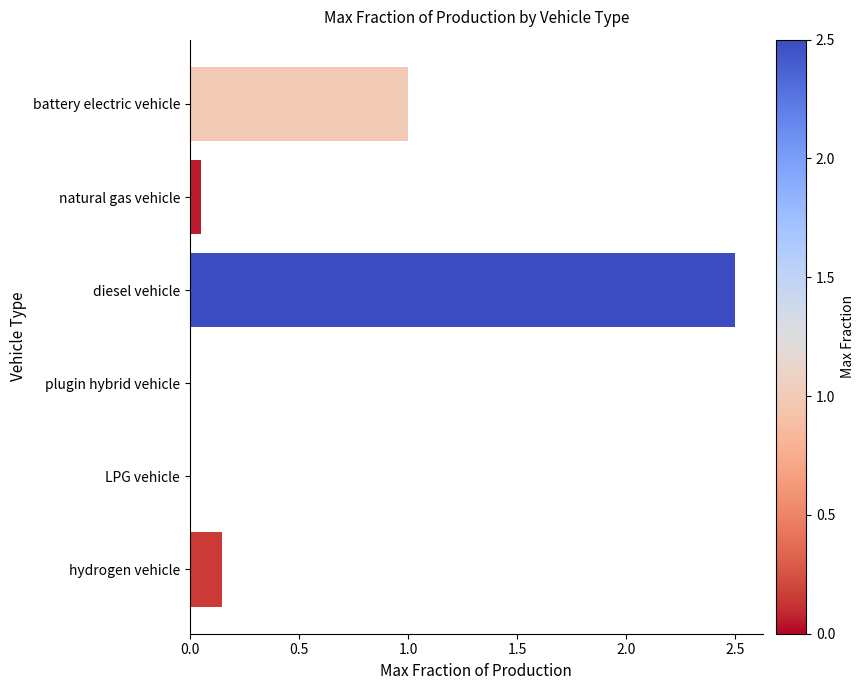

Is it true that the value at plugin hybrid vehicle is 0.0?

True